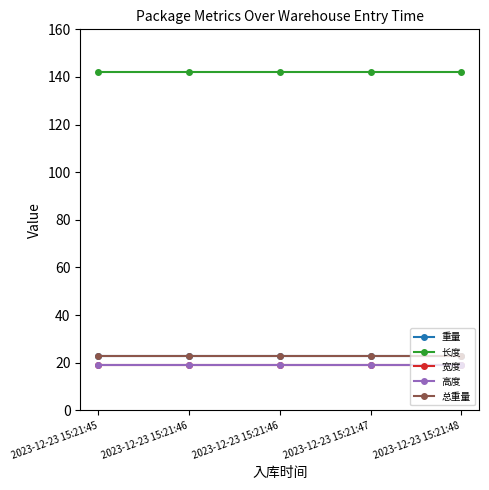

Is this an area chart (filled region under the line)?

No